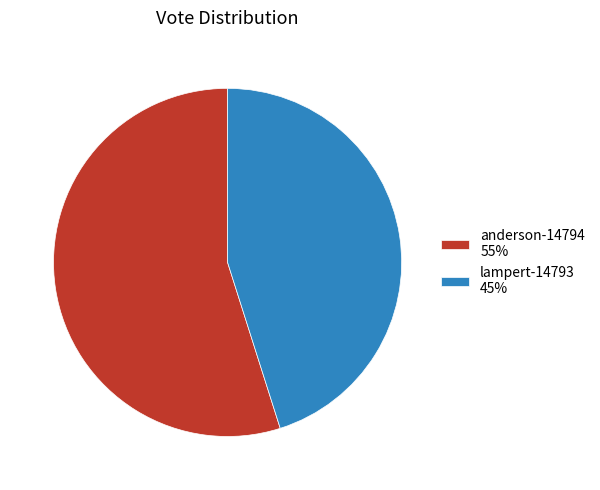

The anderson-14794 slice represents 66% of the pie. True or false?

False